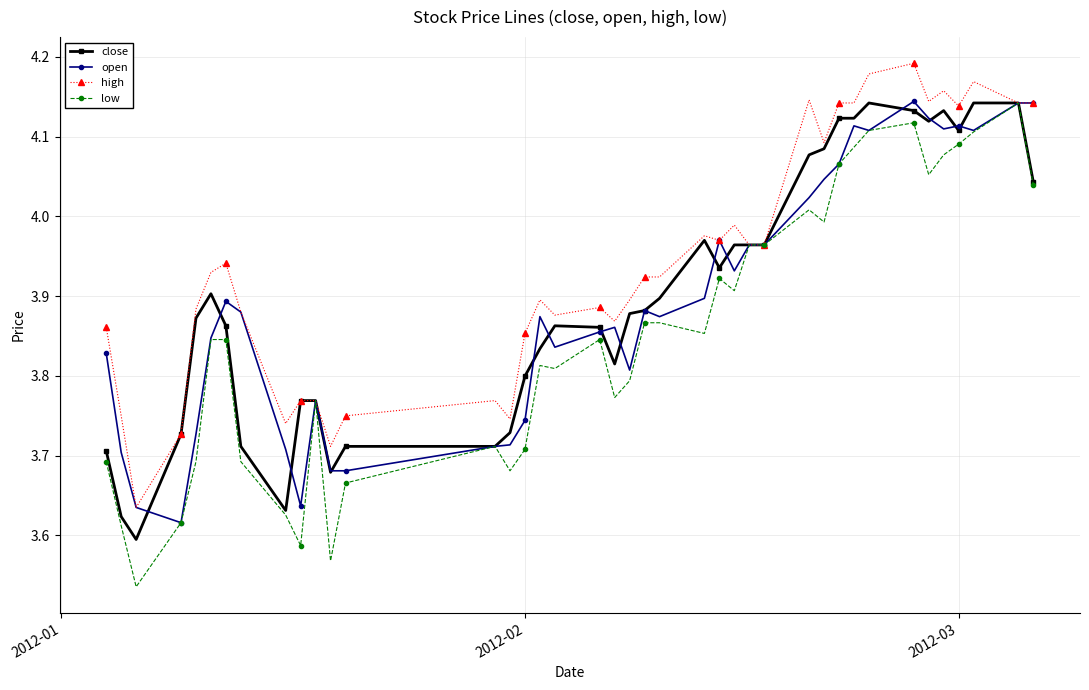

True or false: open has more than 0 points higher than both neighbors.

True